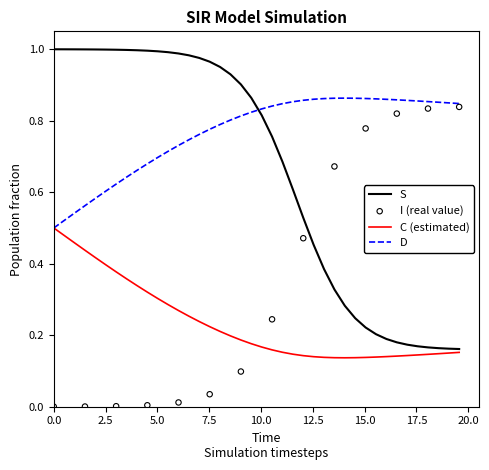

How many intersections are there between S and D?

1